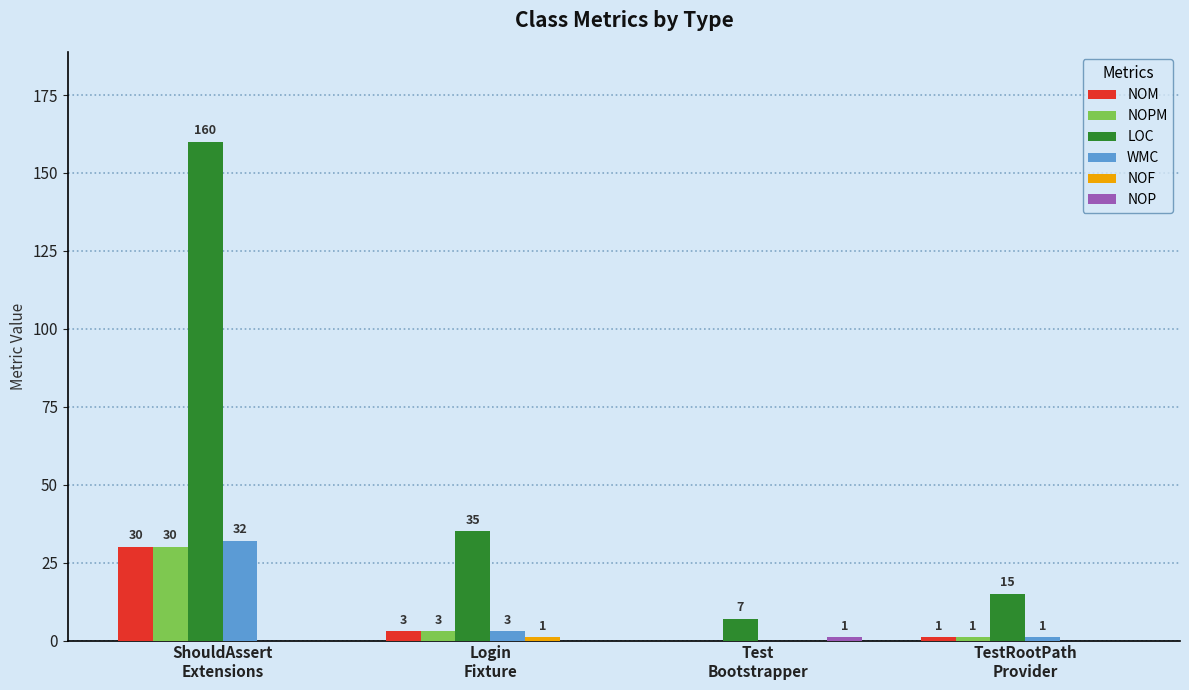

At which category is the sum across all series the highest?

ShouldAssert
Extensions